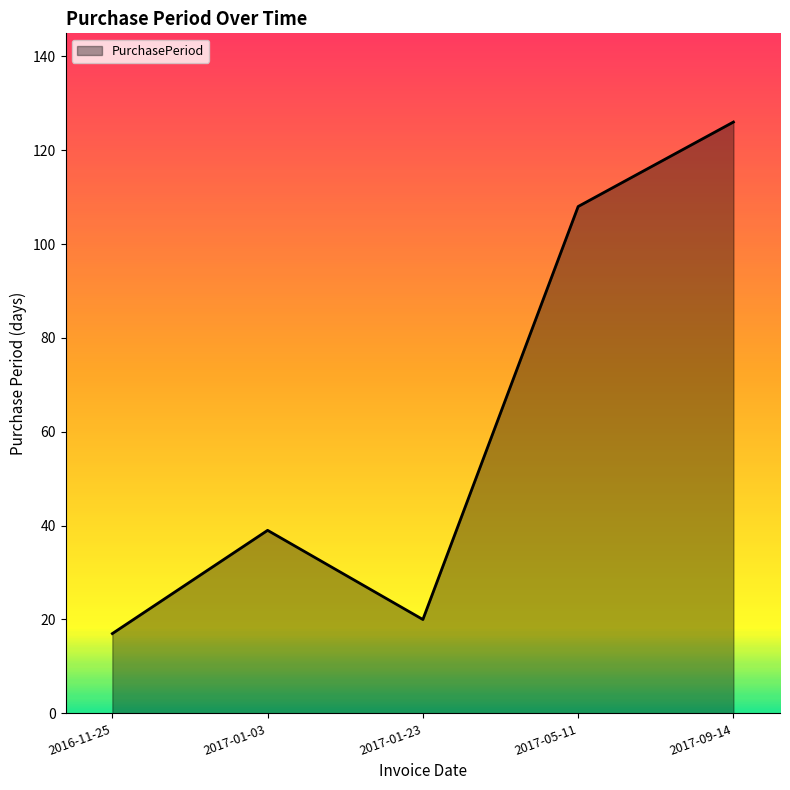

Count the number of categories in the chart.

5